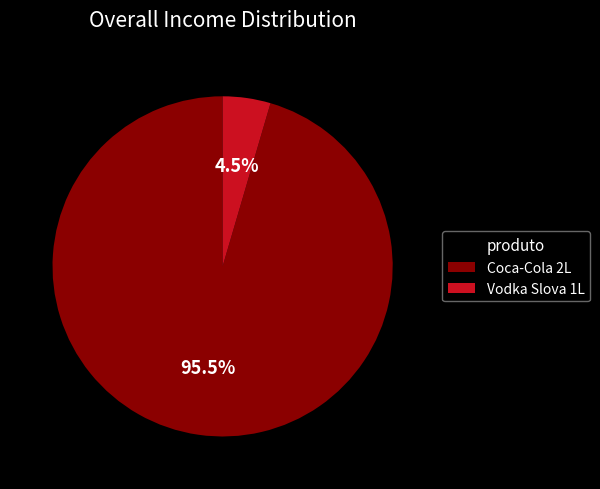

Rank the categories by value from lowest to highest.

Vodka Slova 1L, Coca-Cola 2L